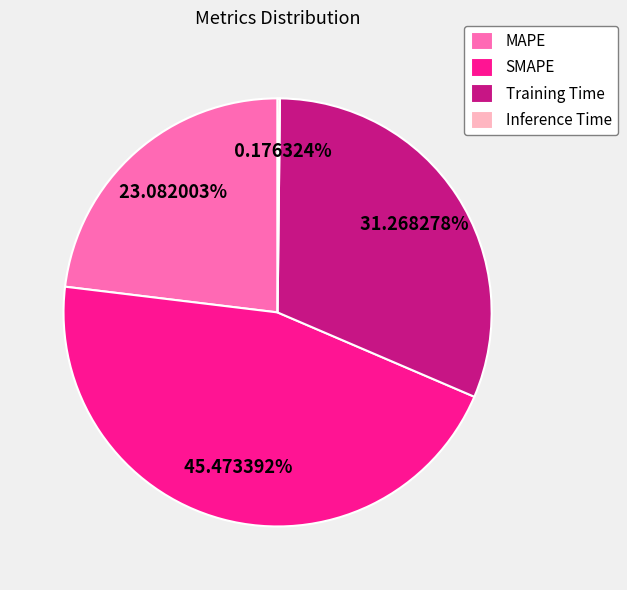

Which category has the biggest portion of the pie?

SMAPE